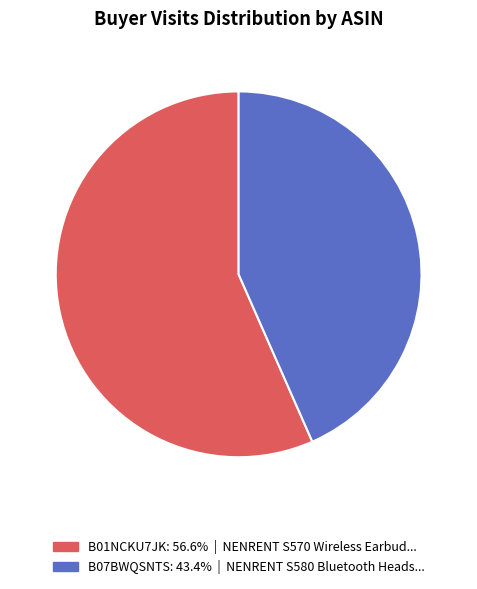

True or false: B01NCKU7JK accounts for 57% of the total.

True